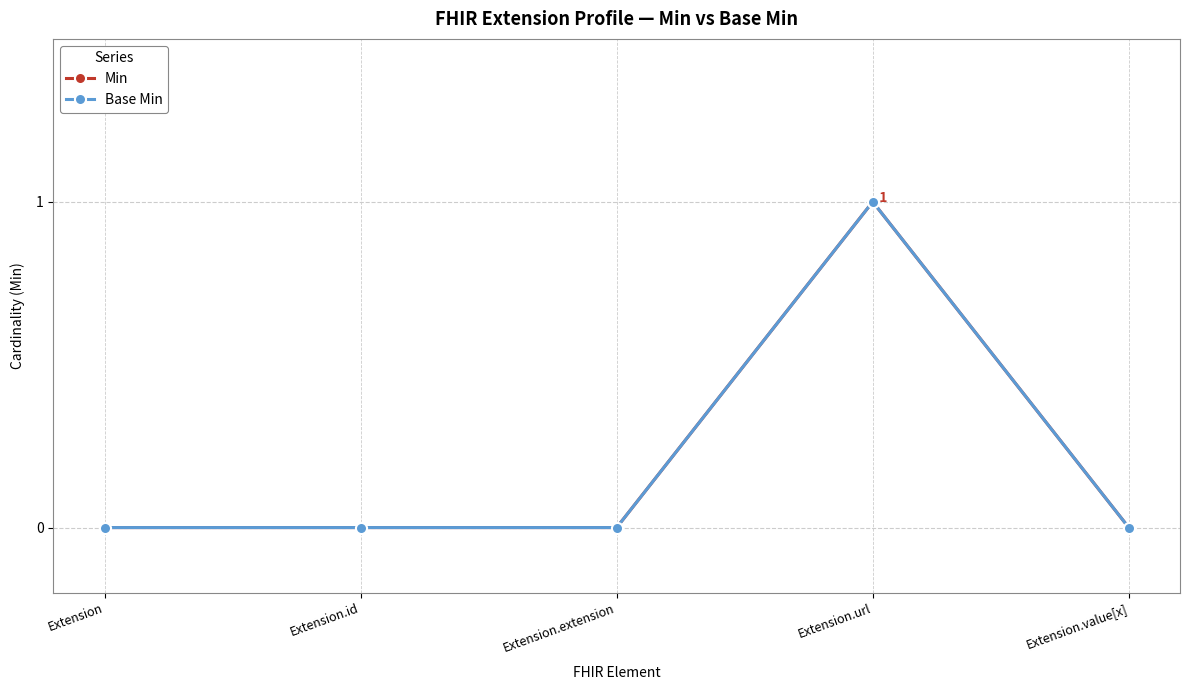

Between Extension.extension and Extension.url, which is larger?

Extension.url